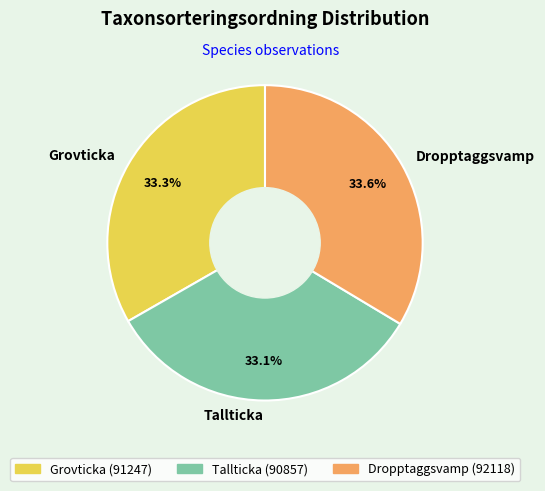

Is Dropptaggsvamp the majority of the pie?

No